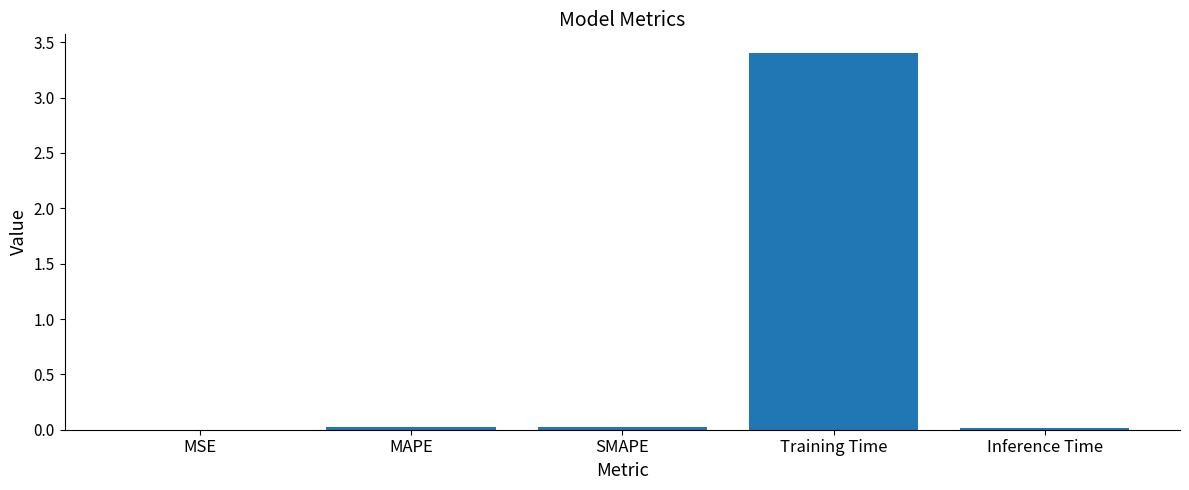

What is the approximate value at Training Time?

3.4